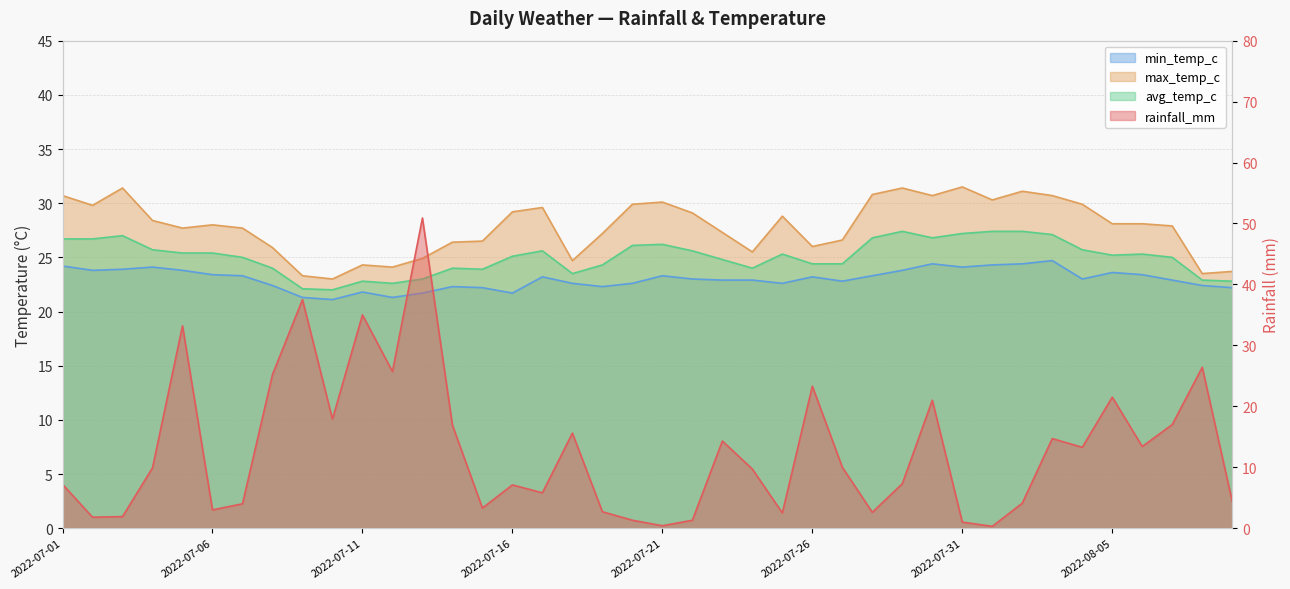

List the labels in order of avg_temp_c value, smallest first.

2022-07-10, 2022-07-09, 2022-07-12, 2022-07-11, 2022-08-09, 2022-08-08, 2022-07-13, 2022-07-18, 2022-07-15, 2022-07-08, 2022-07-14, 2022-07-24, 2022-07-19, 2022-07-26, 2022-07-27, 2022-07-23, 2022-07-07, 2022-08-07, 2022-07-16, 2022-08-05, 2022-07-25, 2022-08-06, 2022-07-05, 2022-07-06, 2022-07-17, 2022-07-22, 2022-07-04, 2022-08-04, 2022-07-20, 2022-07-21, 2022-07-01, 2022-07-02, 2022-07-28, 2022-07-30, 2022-07-03, 2022-08-03, 2022-07-31, 2022-07-29, 2022-08-01, 2022-08-02